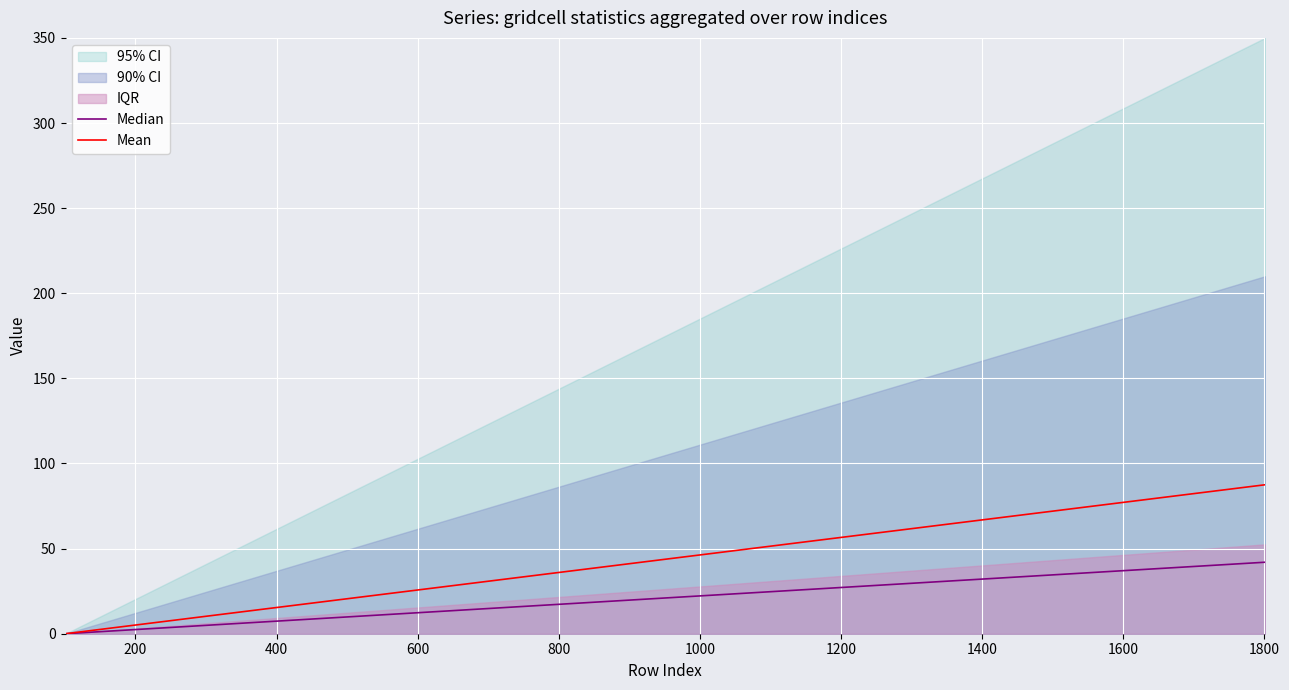

What is the sum of all Median values?

378.0